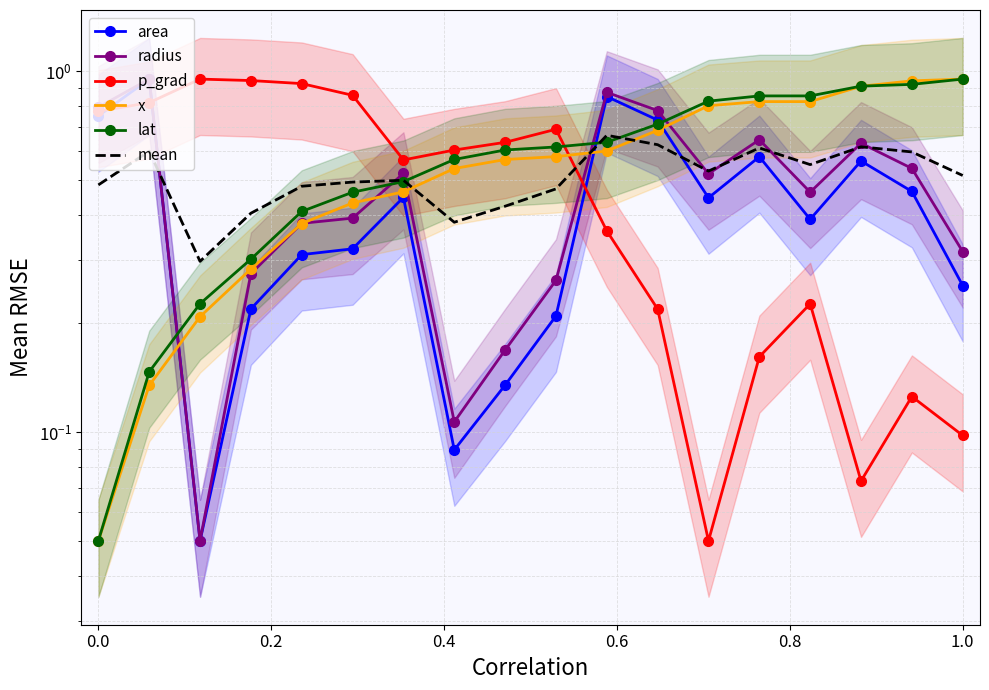

What position from the right is 0.8?

13